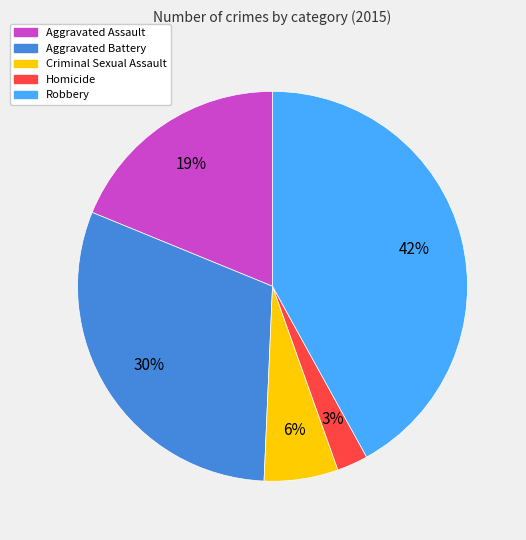

Which has a higher value, Criminal Sexual Assault or Aggravated Assault?

Aggravated Assault